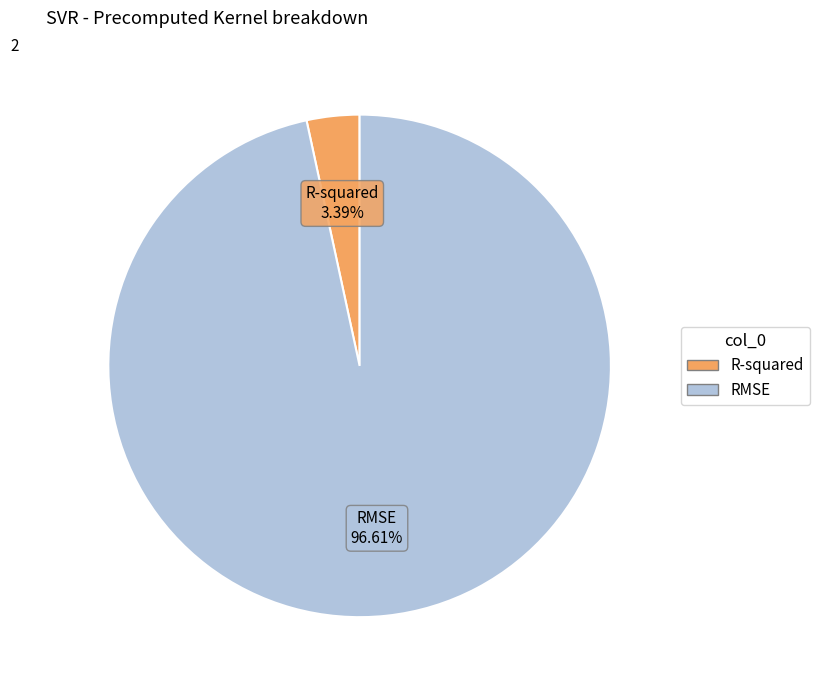

Is the sum of R-squared and RMSE greater than half?

Yes